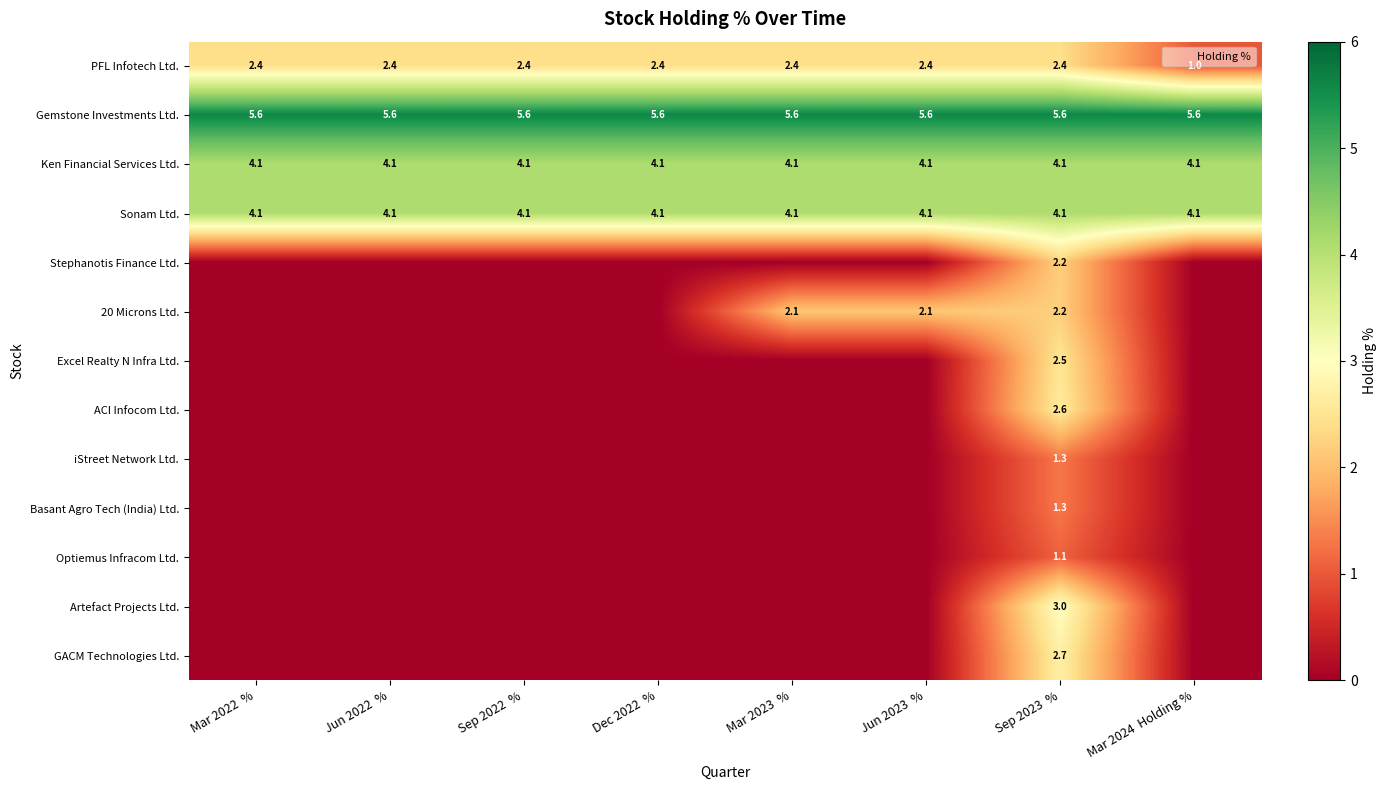

Count the number of categories in the chart.

8